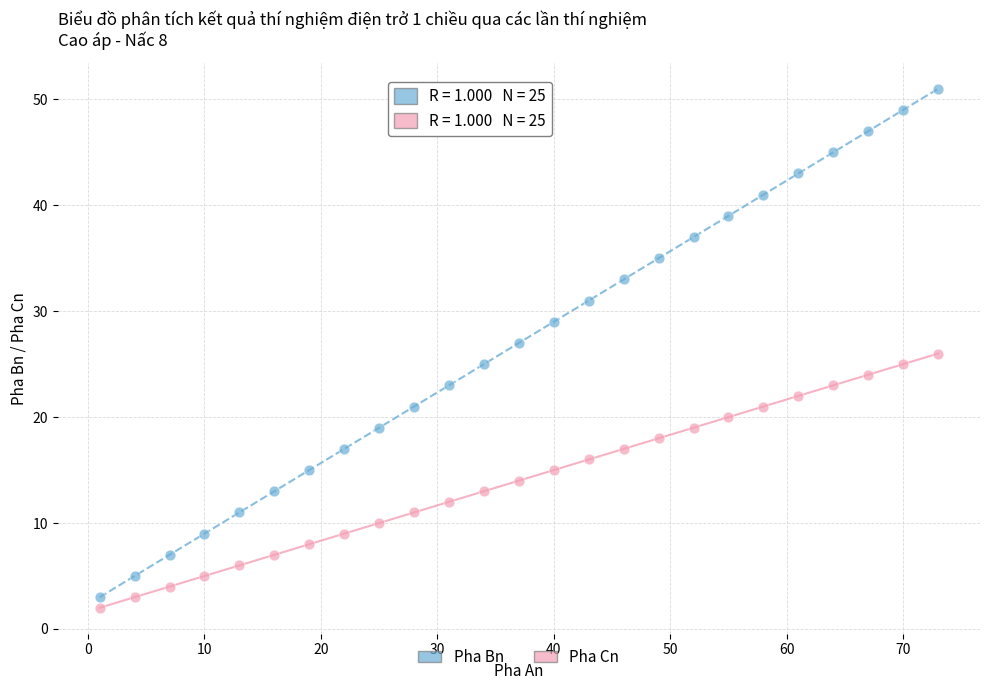

Which series contains the highest Y value?

Pha Bn